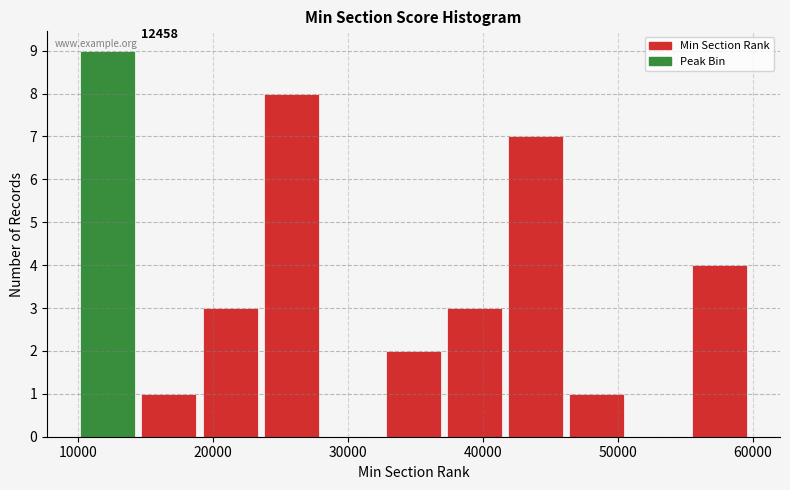

Which range on the x-axis has the tallest bar?

10000 to 15000